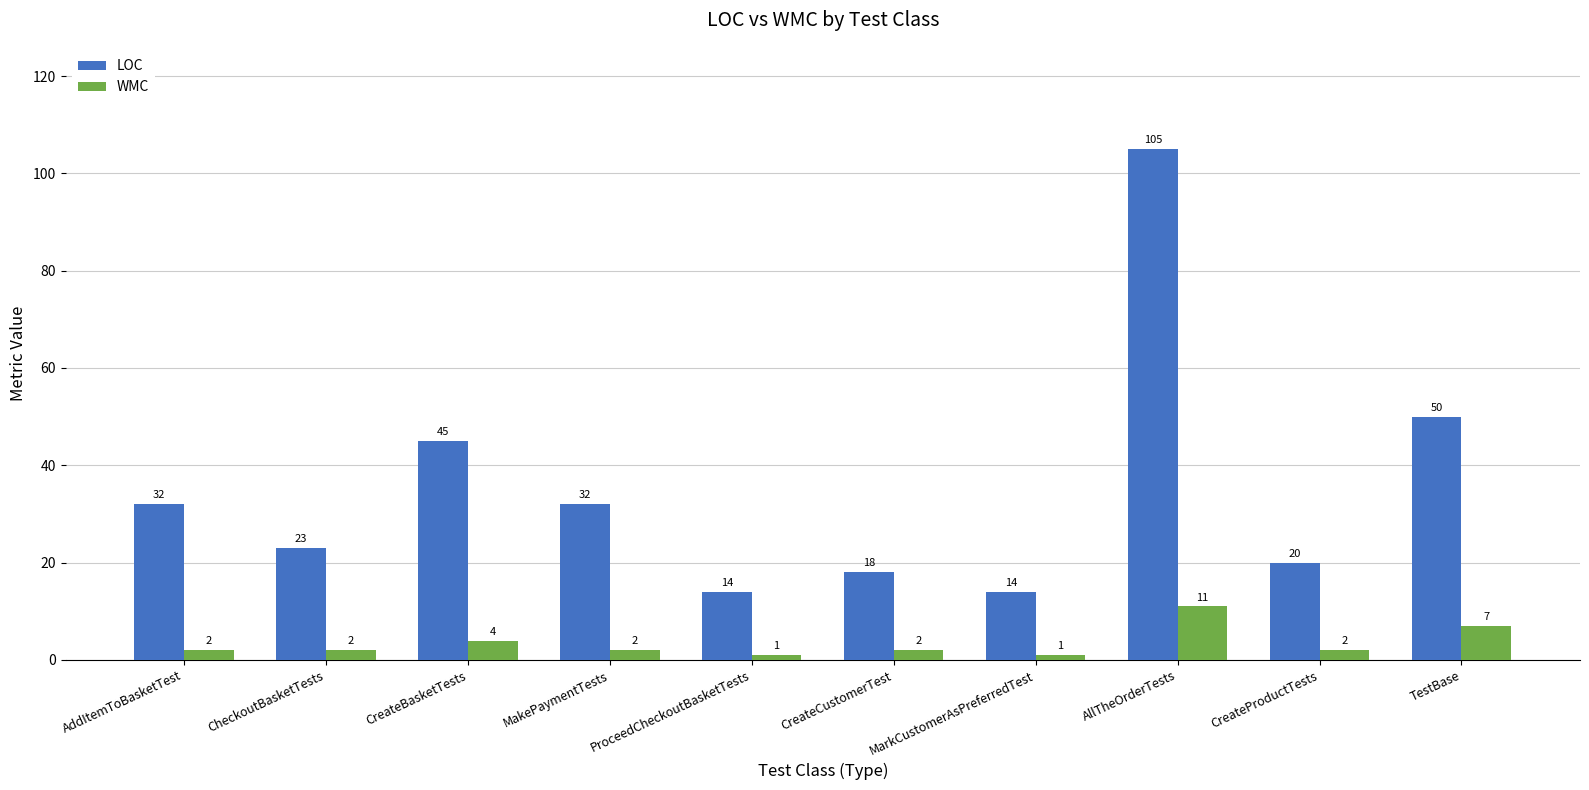

The WMC series shows 2 at CreateProductTests. True or false?

True